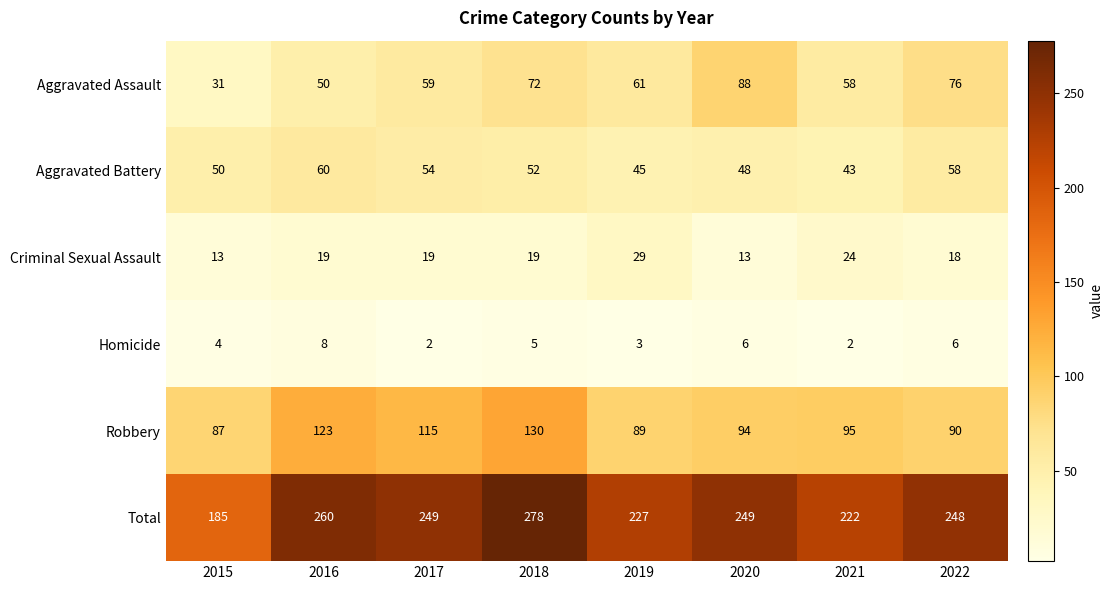

Which category has the highest value across all series?

2018